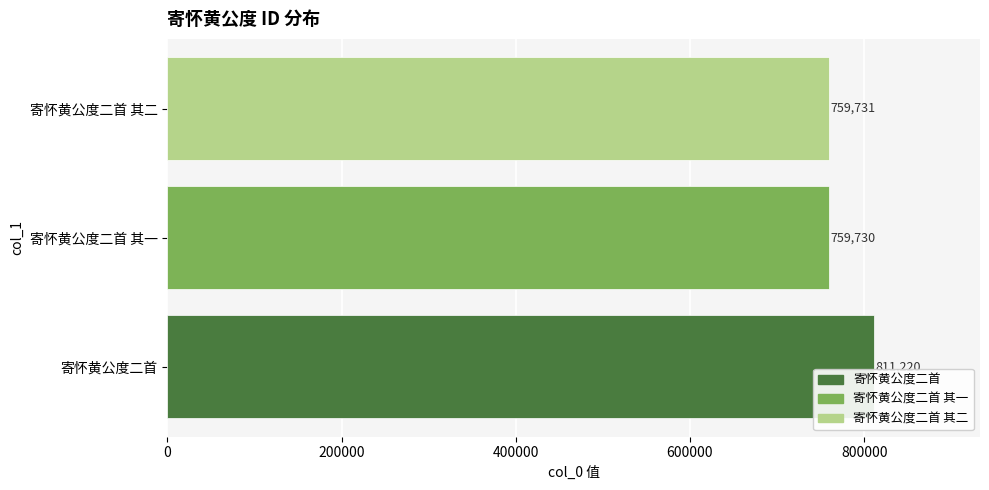

Between 寄怀黄公度二首 其一 and 寄怀黄公度二首, which is larger?

寄怀黄公度二首